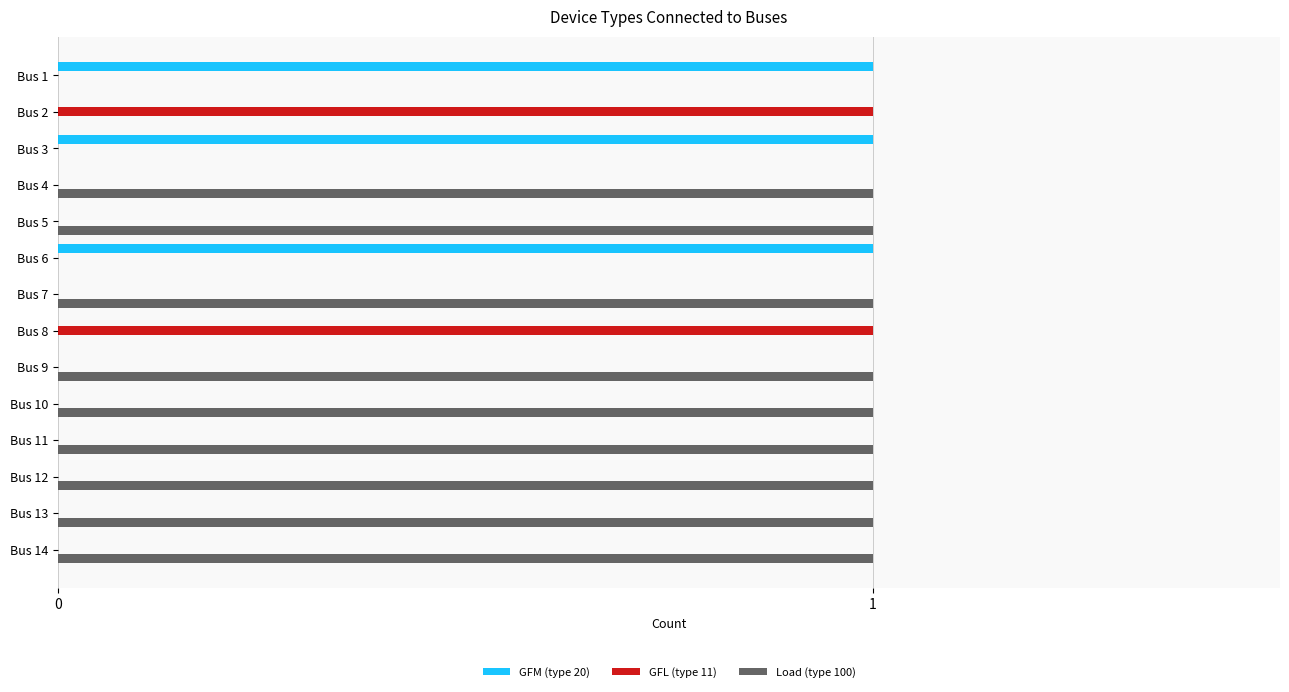

How many series are shown in this chart?

3